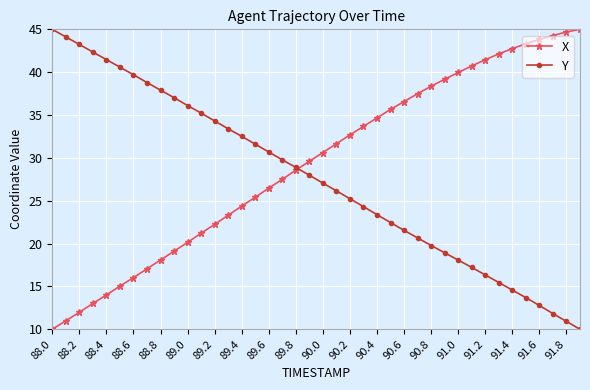

What is the value of the X point at the 6th from the left?

15.0